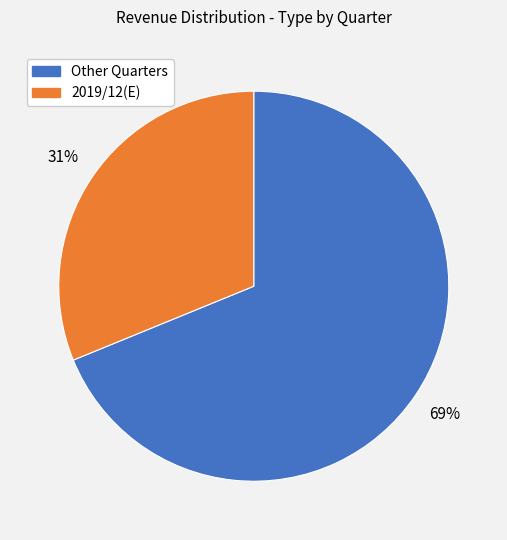

How many slices are in this pie chart?

2